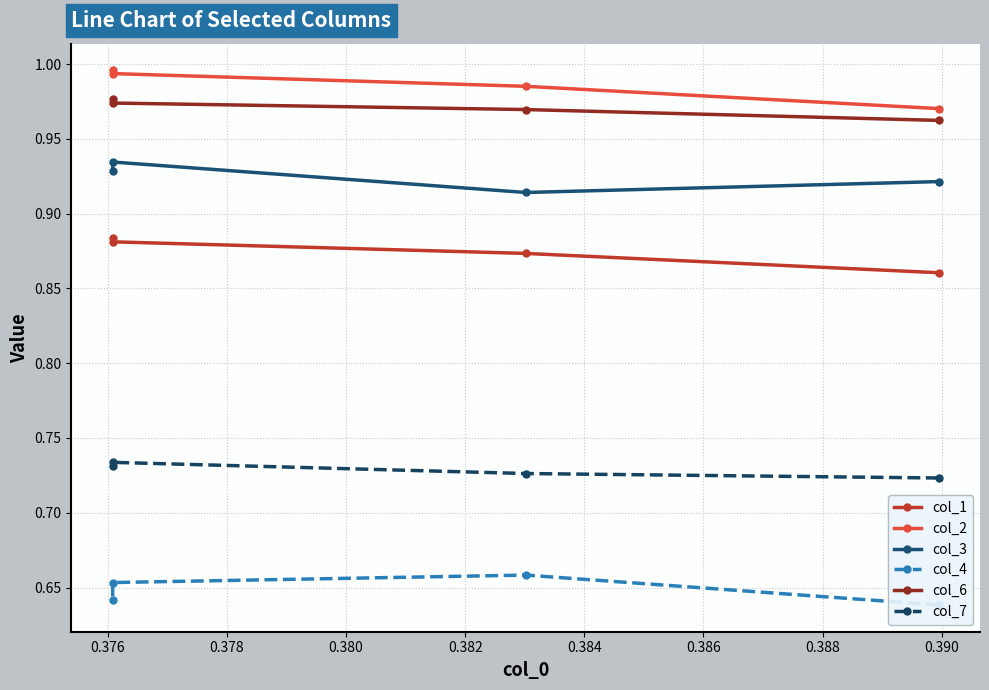

What is the total value across all series at 0.376?

5.1